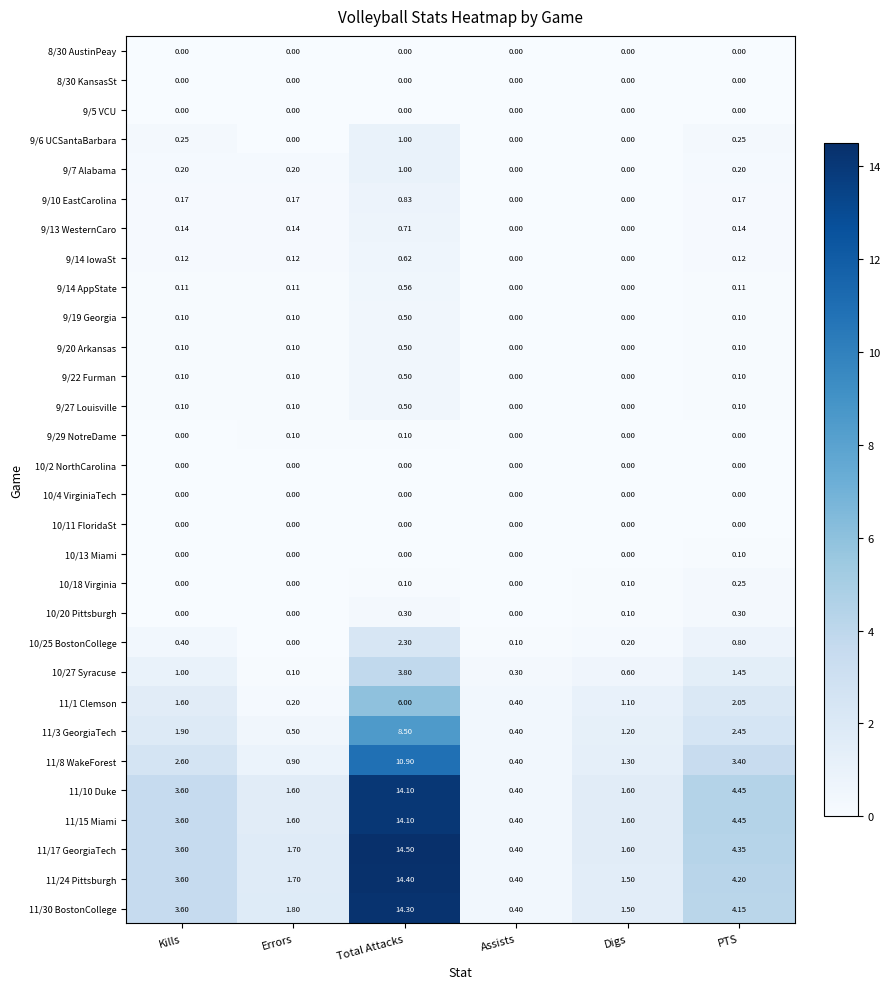

List the labels in order of 11/1 Clemson value, largest first.

Total Attacks, PTS, Kills, Digs, Assists, Errors